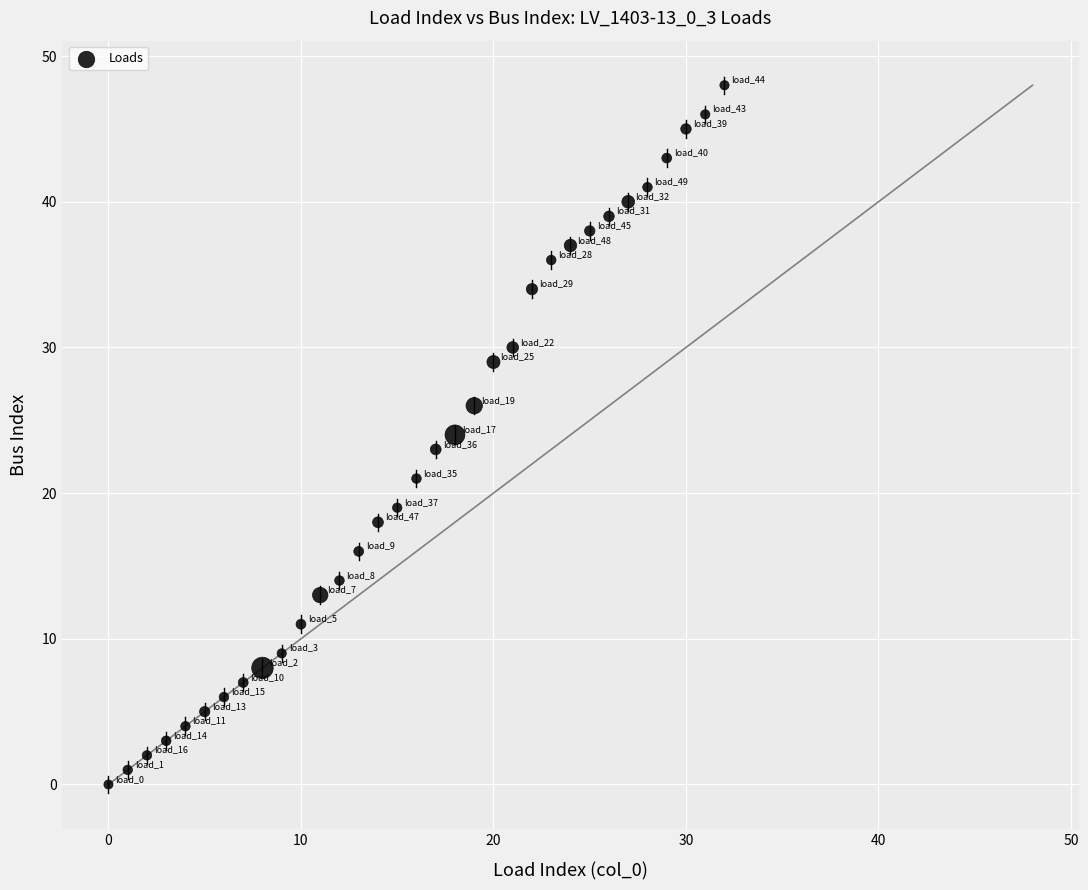

What is the range of Y values (max minus min)?

48